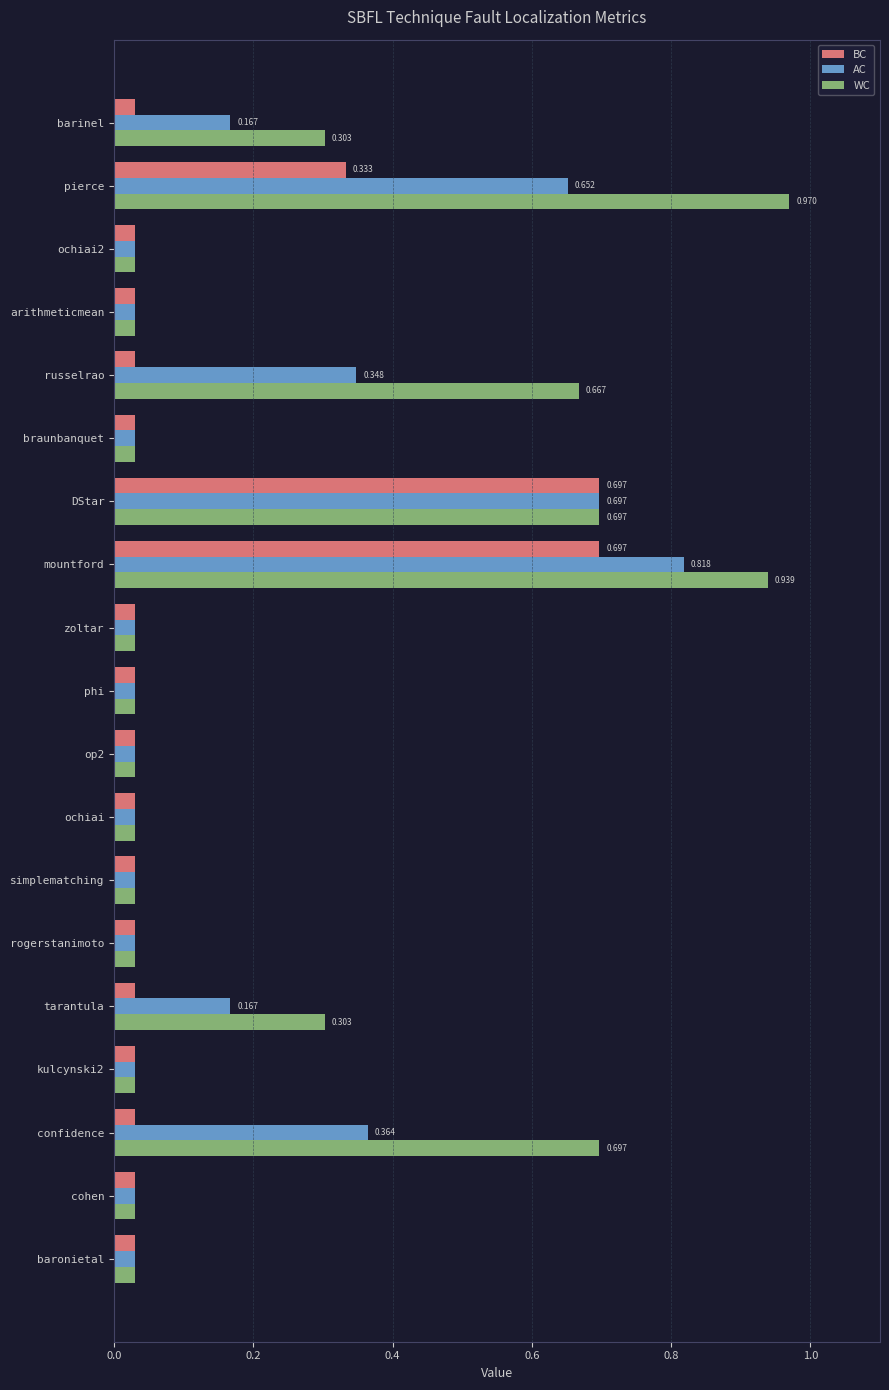

What are all the series names shown in the legend?

BC, AC, WC